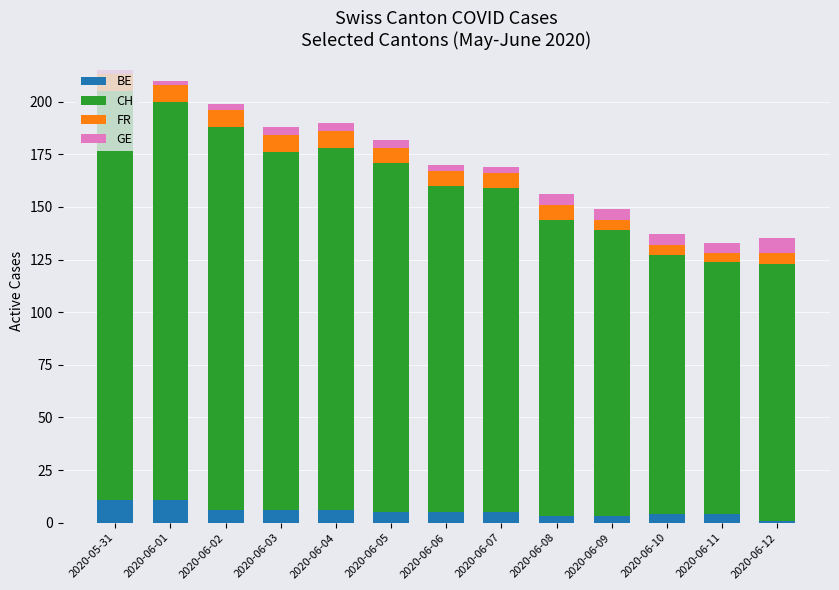

The value of BE at 2020-05-31 is 11. True or false?

True